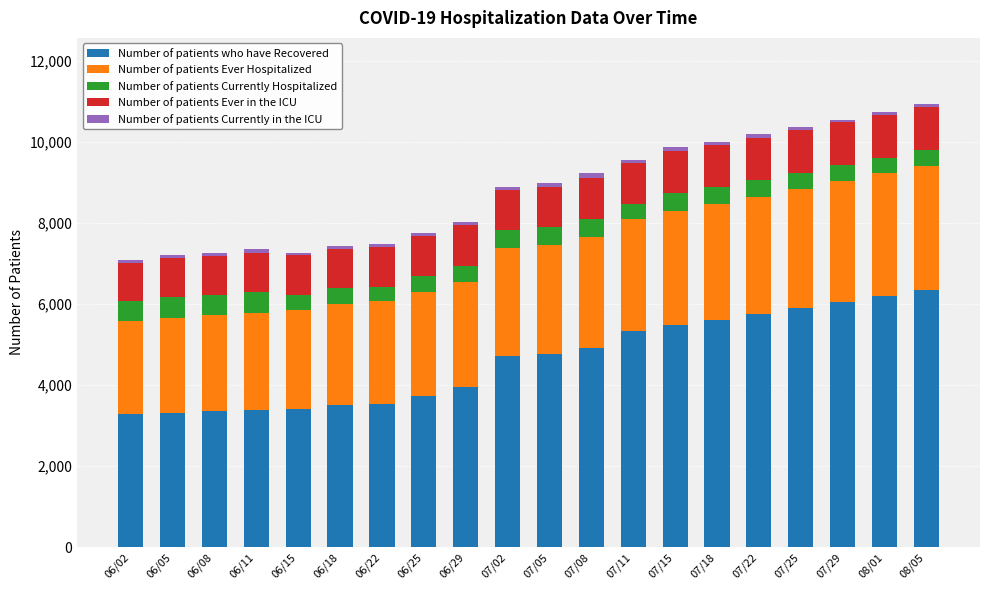

How many data points in Number of patients who have Recovered are less than 4774?

10